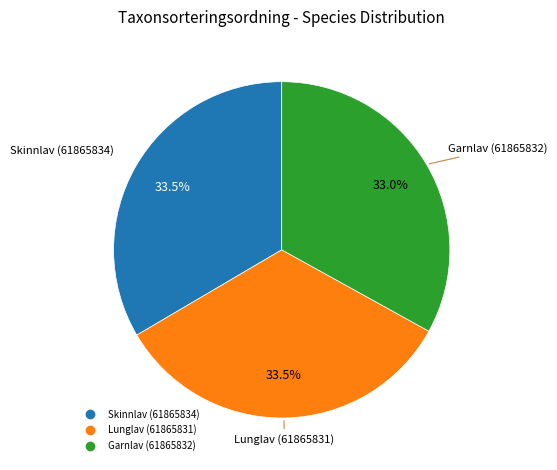

To the nearest percent, what is the combined percentage of Skinnlav (61865834) and Lunglav (61865831)?

67%